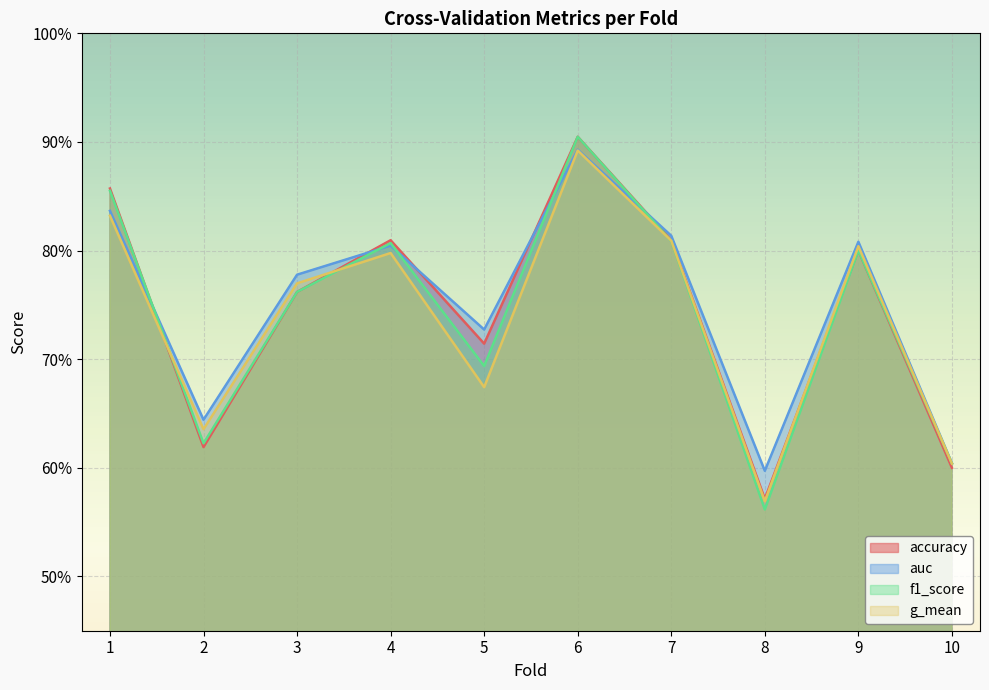

What is the value of the accuracy point at the 5th from the left?

0.7